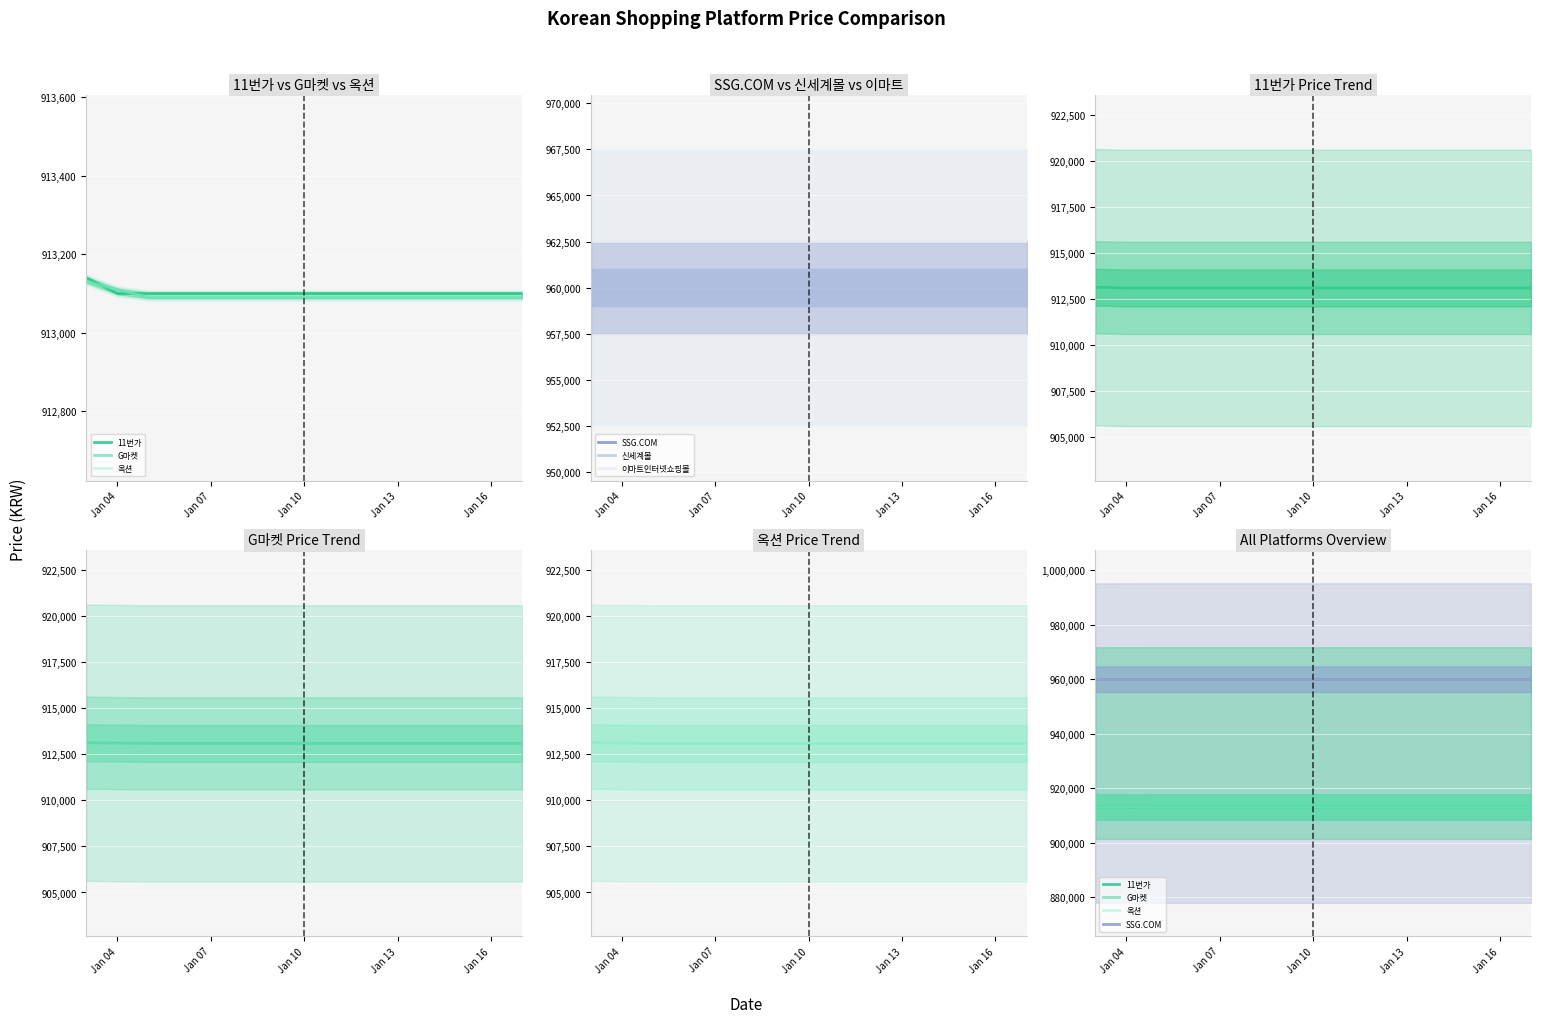

What is the average value of the 11번가 series?

913103